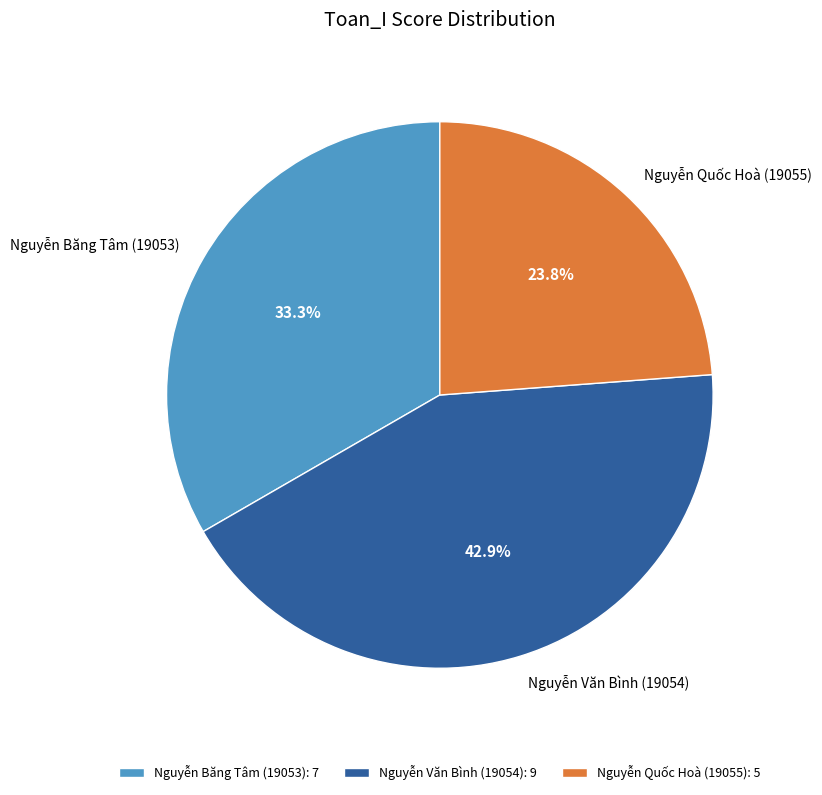

The Nguyễn Quốc Hoà (19055) slice represents 24% of the pie. True or false?

True